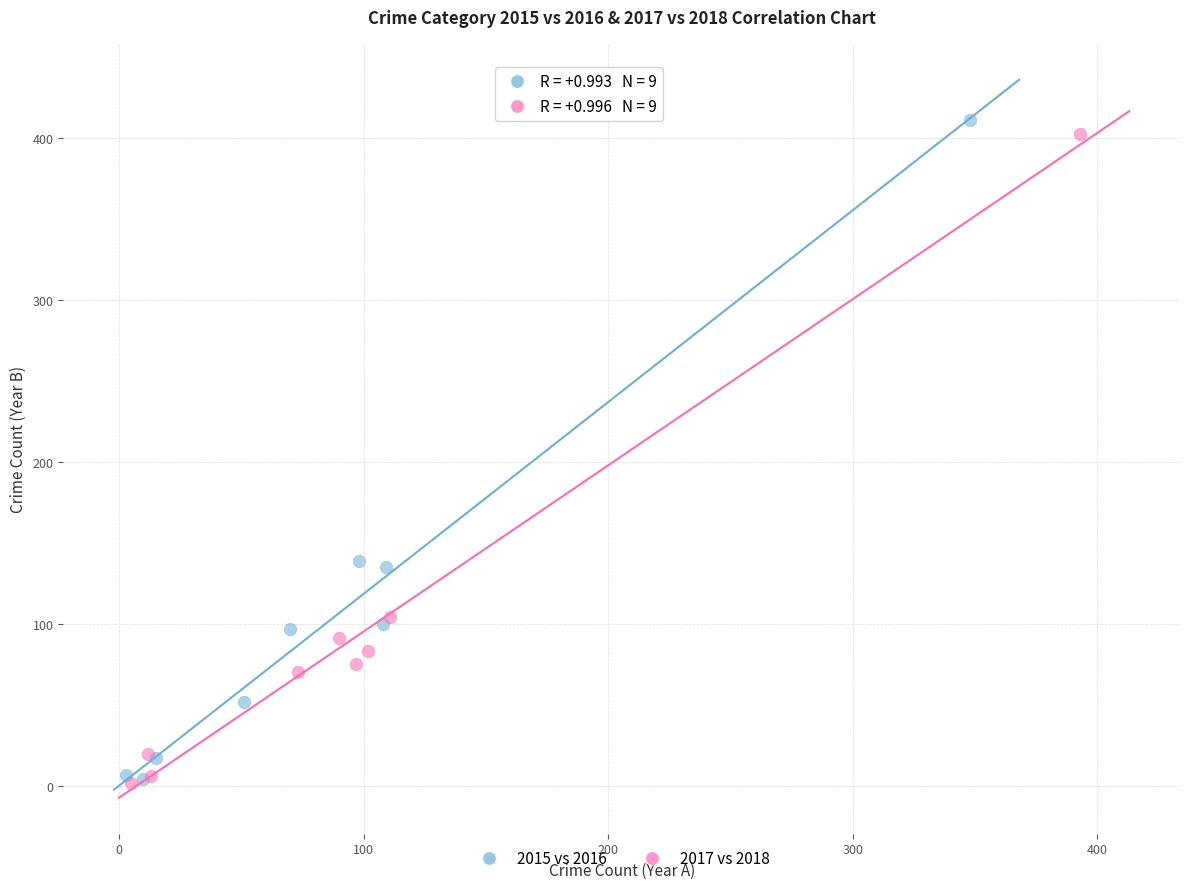

Which series has the largest Y range (max minus min)?

2015 vs 2016